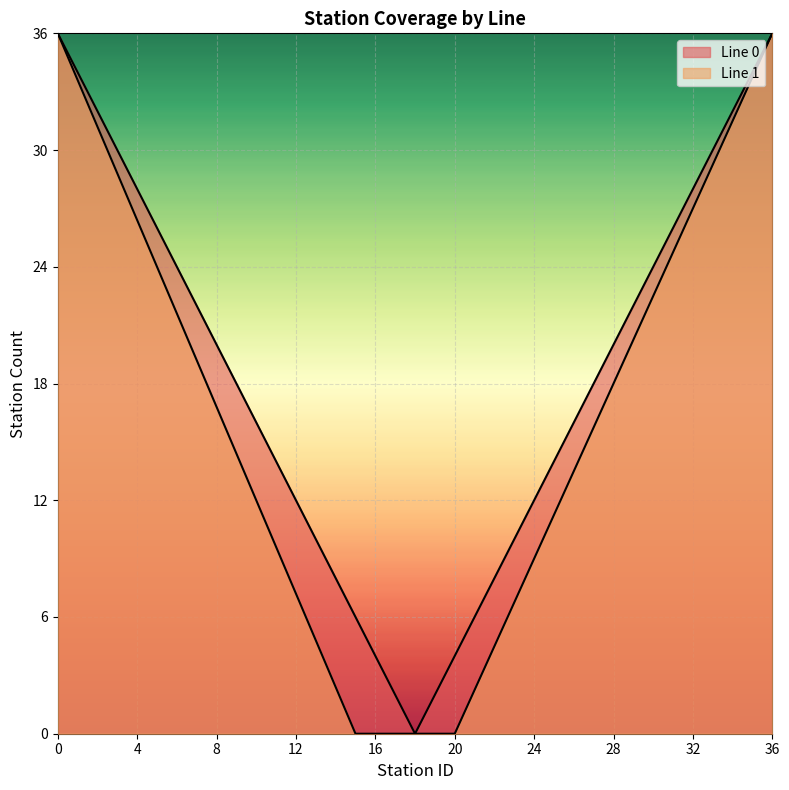

What is the average value of the Line 0 series?

18